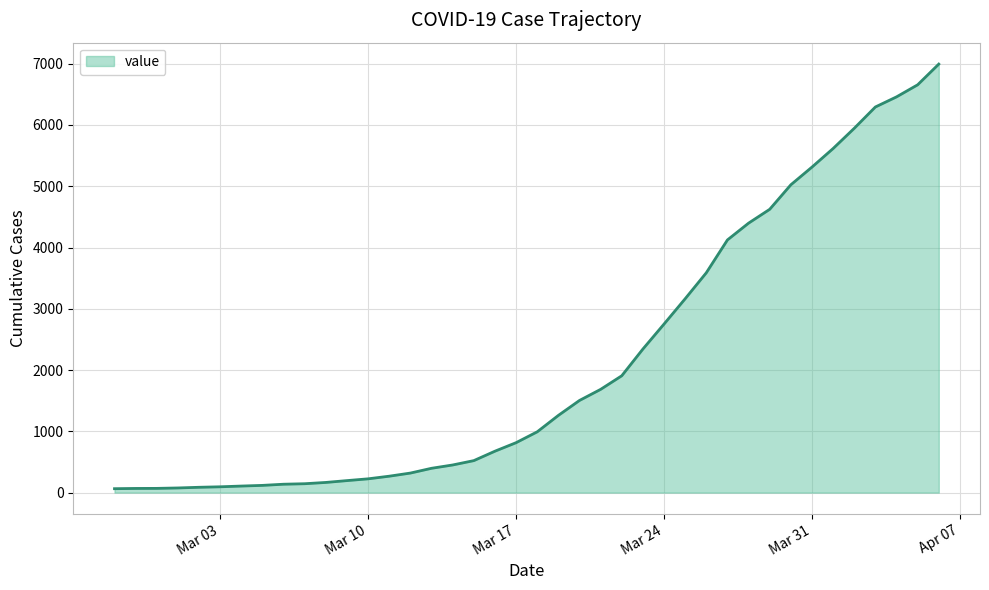

What is the difference between the maximum and minimum values?

6930